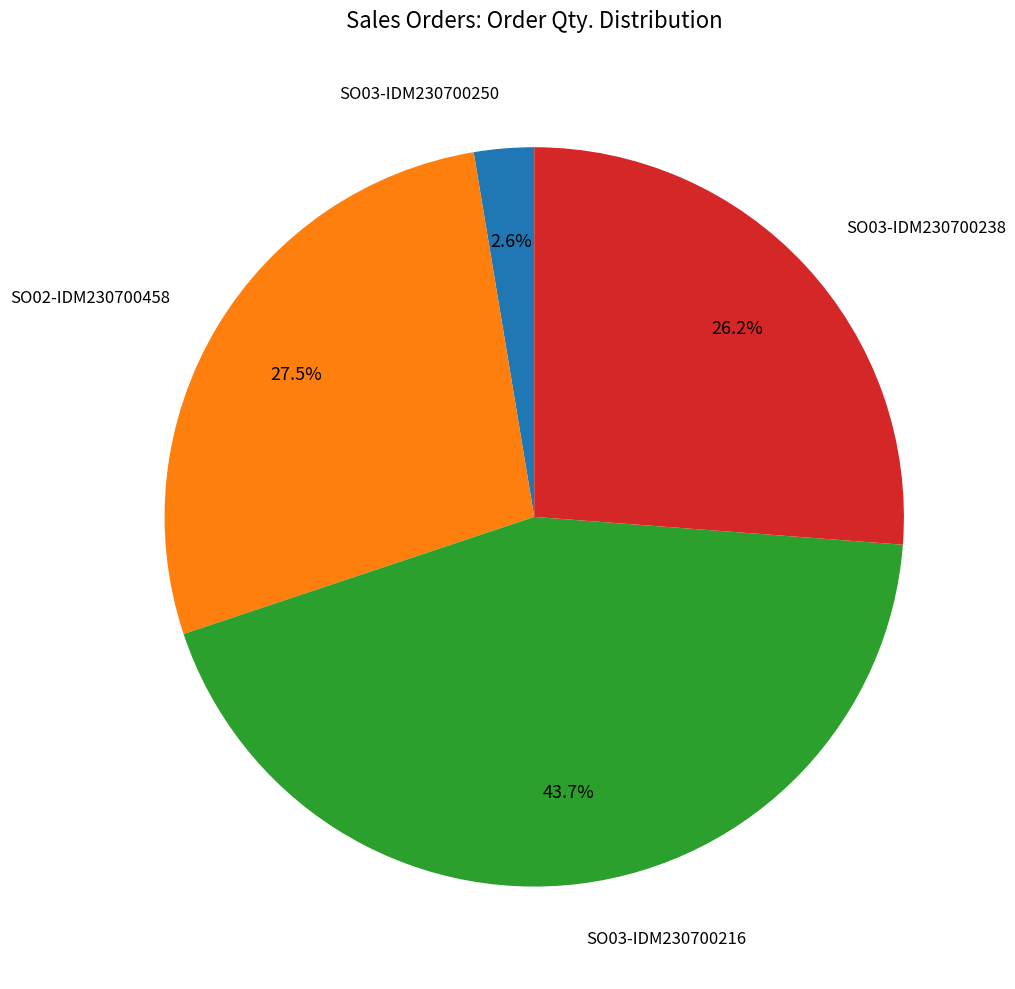

How many slices are in this pie chart?

4